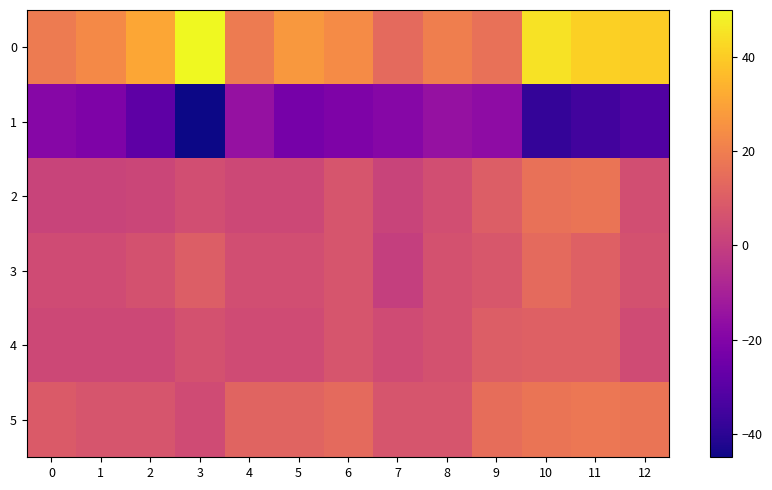

Reading left to right, what are all the values shown in this chart?

0: 0=19.0	1=23.0	2=31.0	3=50.0	4=19.0	5=27.0	6=24.0	7=14.0	8=20.0	9=16.0	10=45.0	11=41.0	12=40.0
1: 0=-19.0	1=-21.0	2=-29.0	3=-45.0	4=-15.0	5=-23.0	6=-21.0	7=-19.0	8=-15.0	9=-17.0	10=-38.0	11=-35.0	12=-32.0
2: 0=1.4	1=1.4	2=2.2	3=5.0	4=3.0	5=3.0	6=7.0	7=1.5	8=5.0	9=10.0	10=16.0	11=17.0	12=5.0
3: 0=4.0	1=4.0	2=6.0	3=10.0	4=5.0	5=5.0	6=7.0	7=0.0	8=6.0	9=8.0	10=14.0	11=11.0	12=6.0
4: 0=3.0	1=3.0	2=3.0	3=6.0	4=4.0	5=4.0	6=7.0	7=4.0	8=6.0	9=10.0	10=11.0	11=11.0	12=4.0
5: 0=9.0	1=7.0	2=7.0	3=4.0	4=12.0	5=12.0	6=14.0	7=7.0	8=7.0	9=15.0	10=17.0	11=18.0	12=17.0